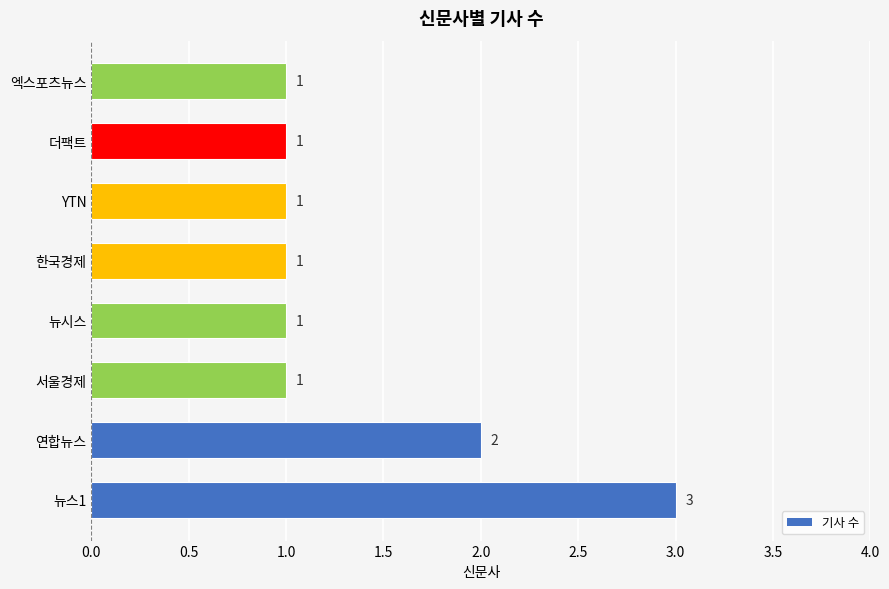

What is the ratio of the value at 한국경제 to the value at 서울경제?

1.0